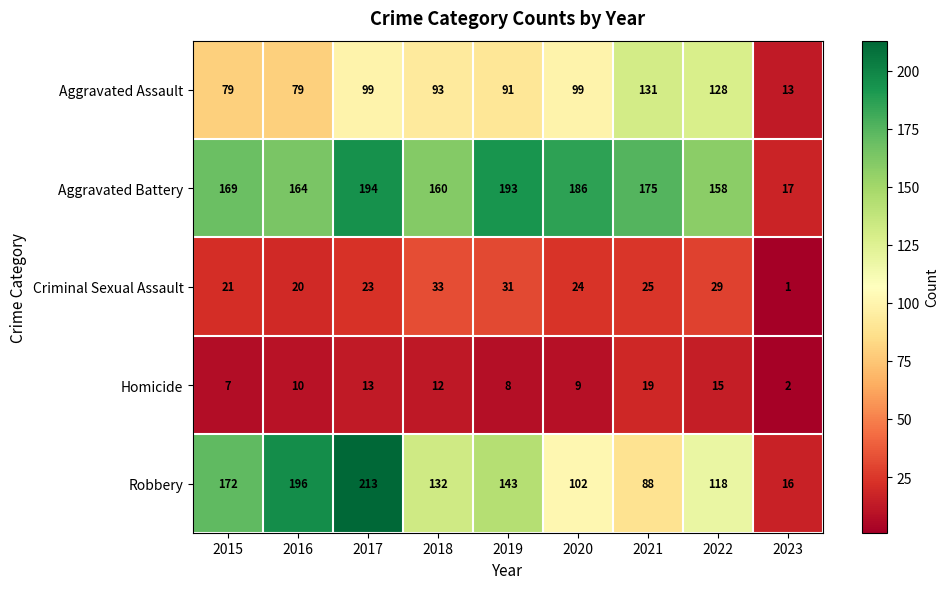

How many data points in Aggravated Assault are less than 93?

4